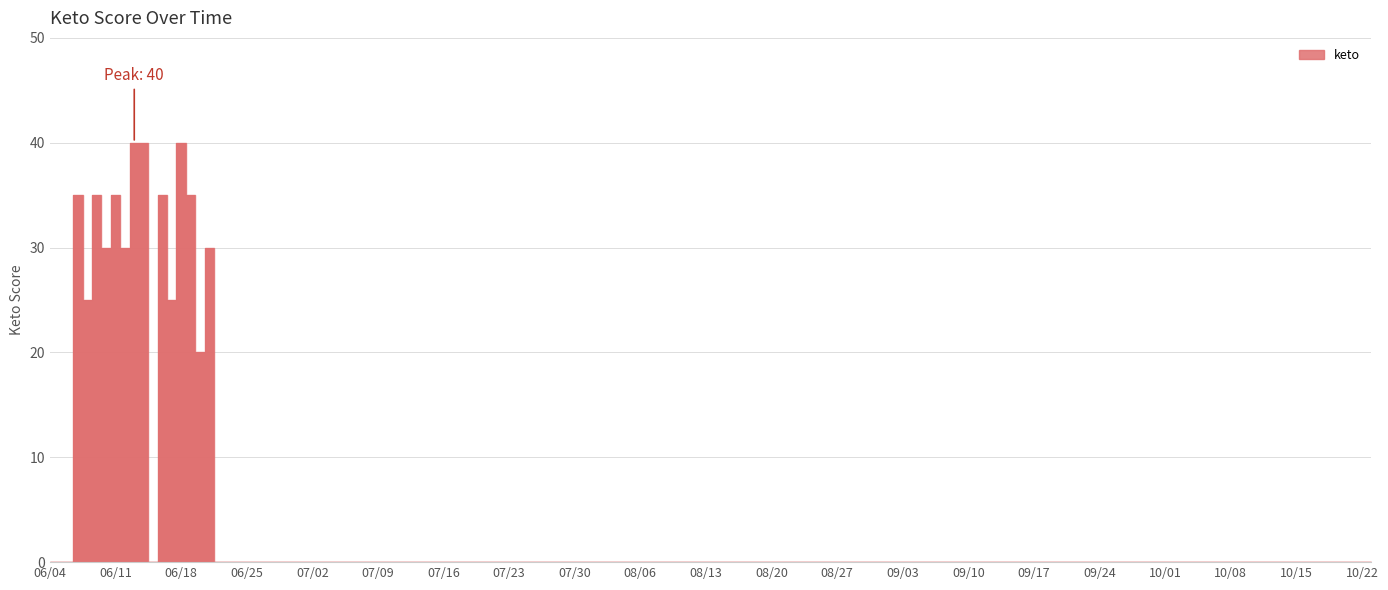

What is the greatest value displayed?

40